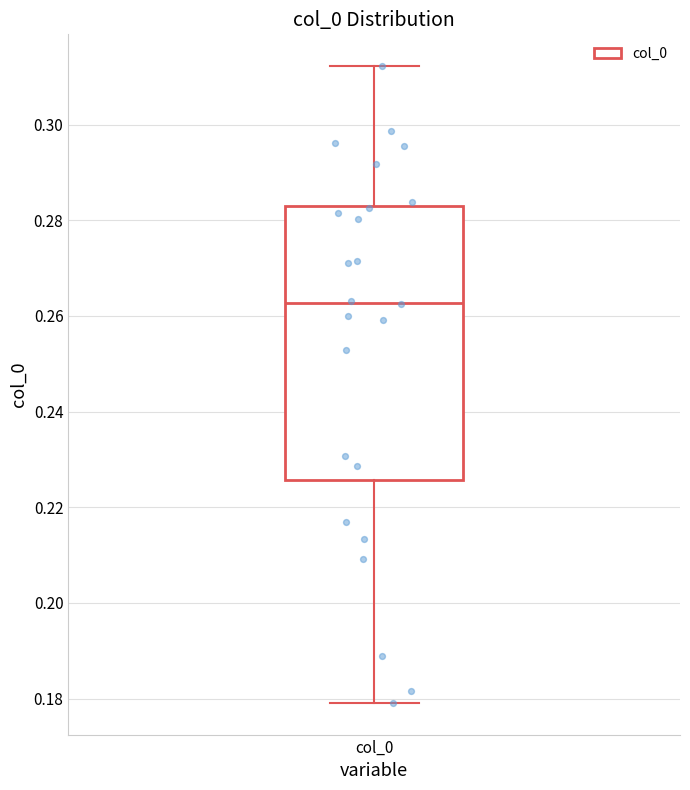

Read this box plot against the y-axis: the position of the median line, the range covered by the box, and the ends of both whiskers. The values are not printed on the chart, so give them approximately, as read against the axis.

median 0.262, box 0.226 to 0.282, whiskers 0.180 to 0.312